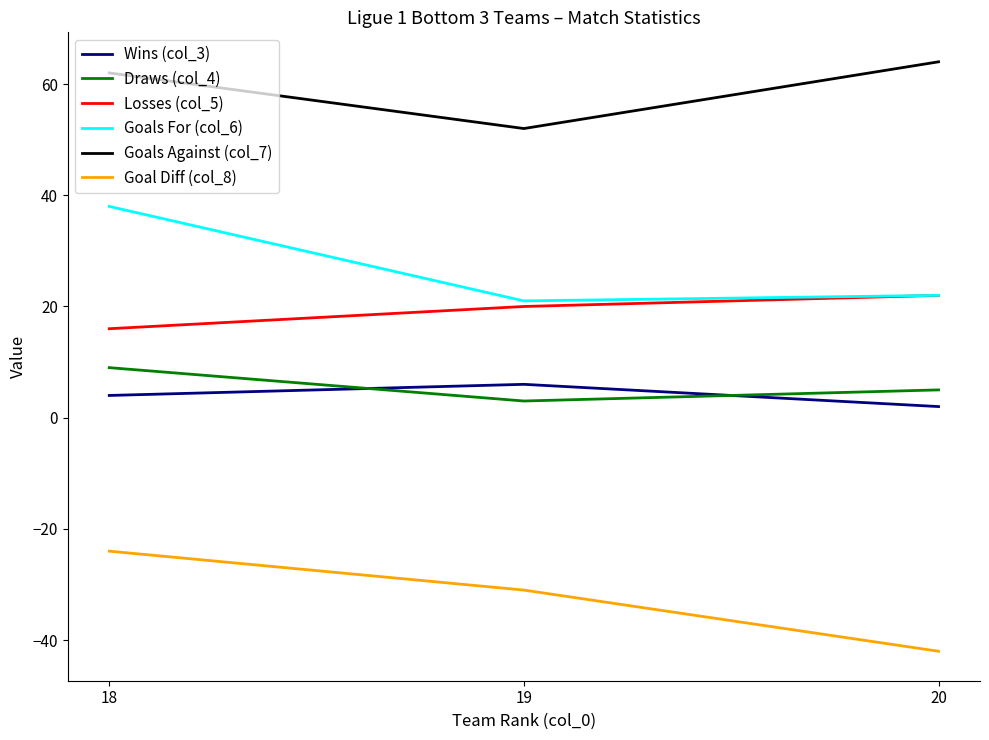

Does the chart have visible grid lines?

No